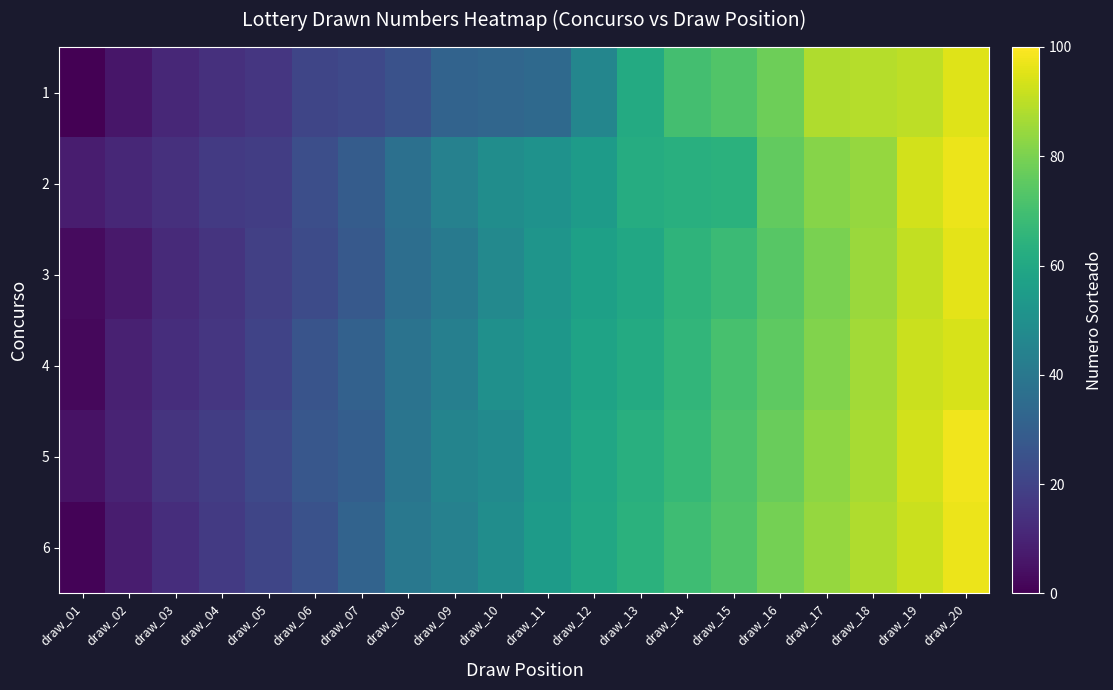

At how many categories does at least one series exceed 3?

20